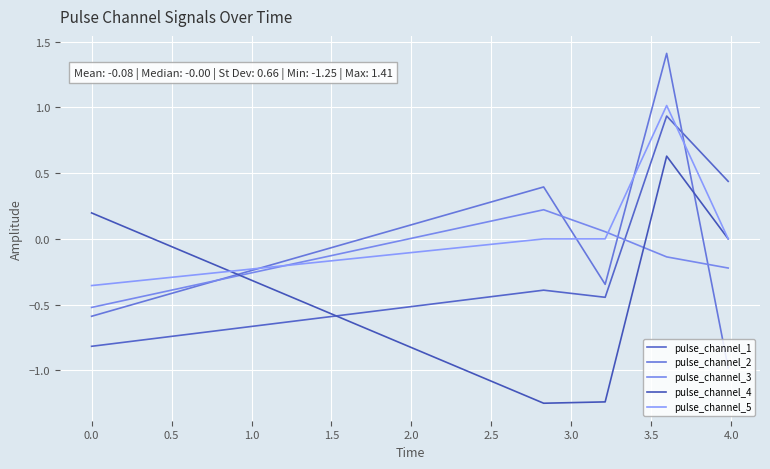

Which series has the widest spread of values?

pulse_channel_2